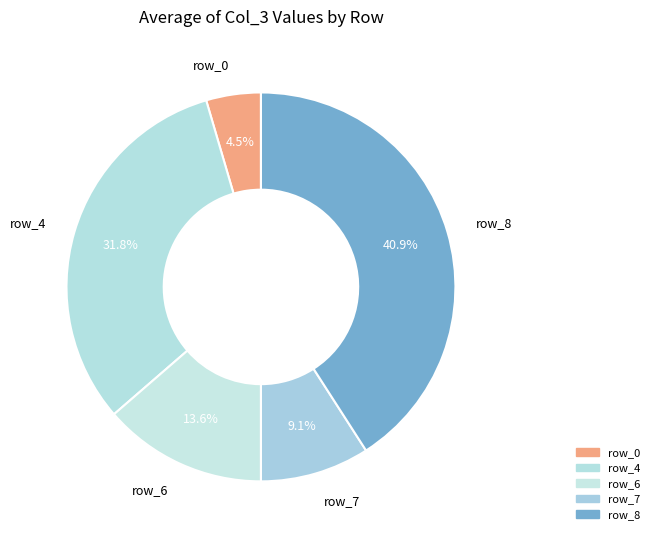

Which slice is the smallest?

row_0